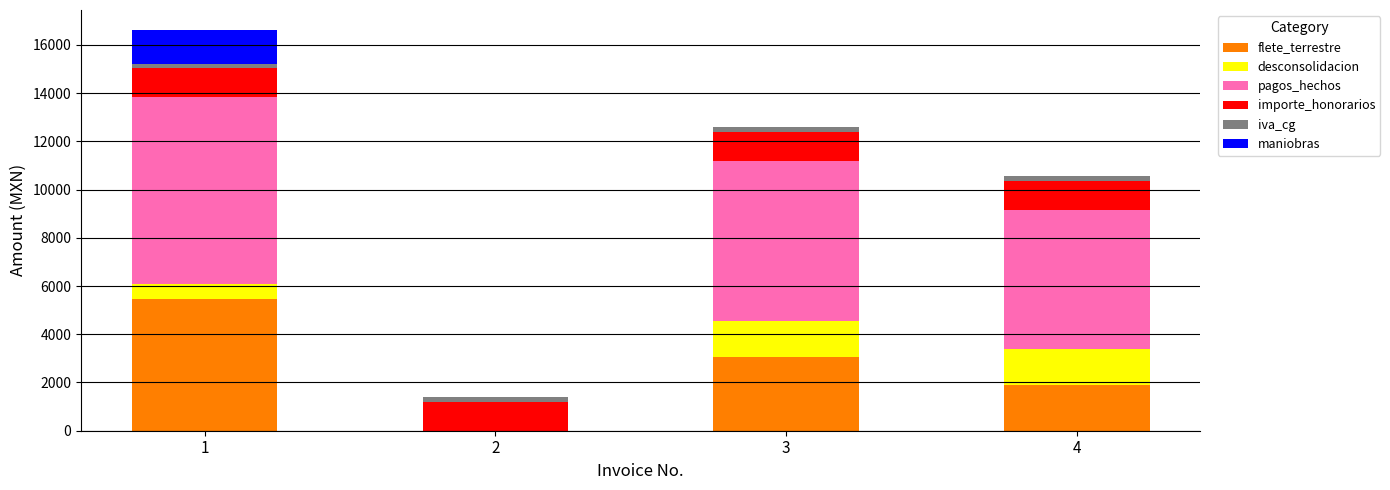

What are all the series names shown in the legend?

flete_terrestre, desconsolidacion, pagos_hechos, importe_honorarios, iva_cg, maniobras